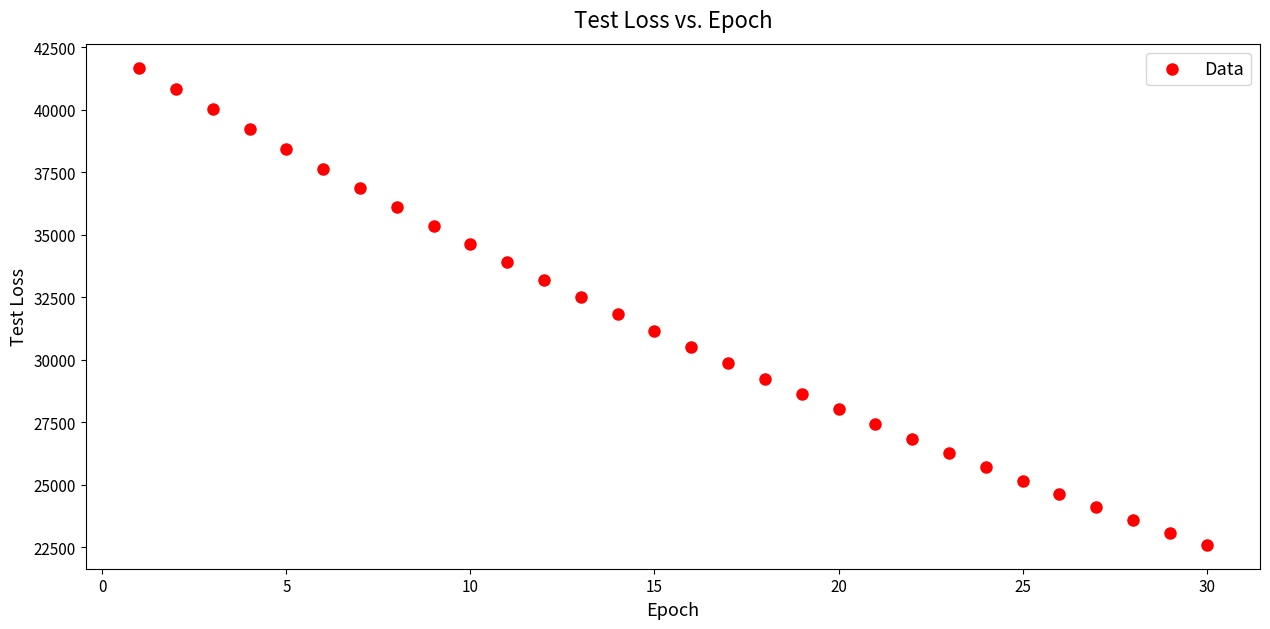

What is the range of X values (max minus min)?

29.0